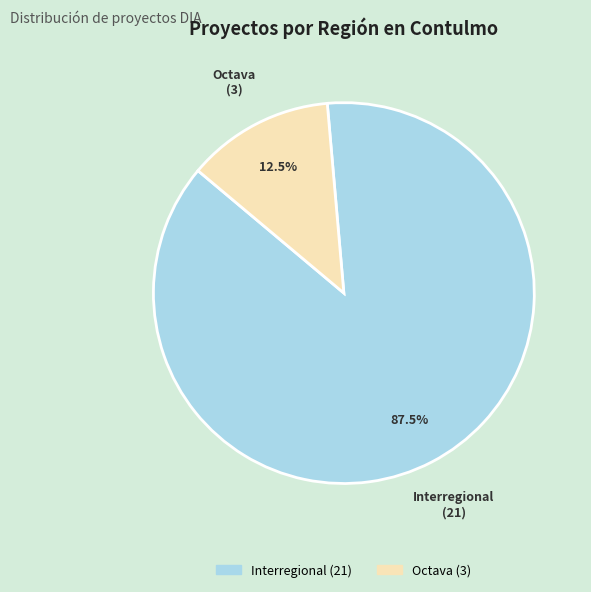

Which category accounts for the majority?

Interregional